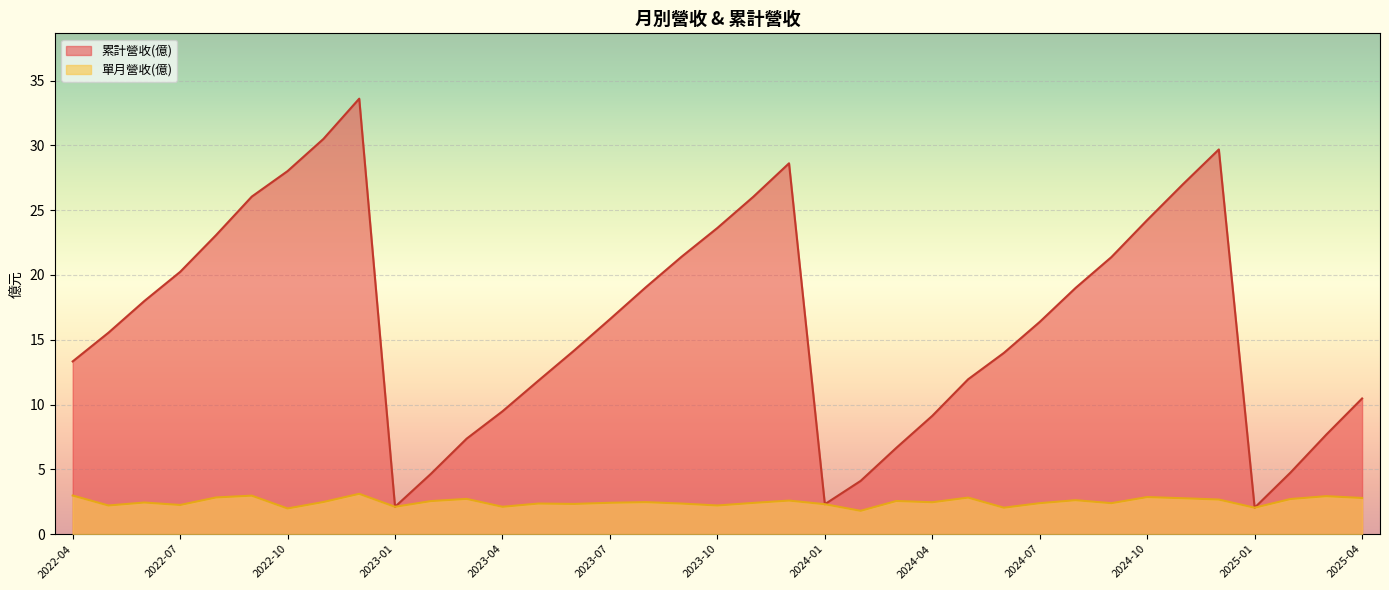

How many lines are shown in the chart?

2